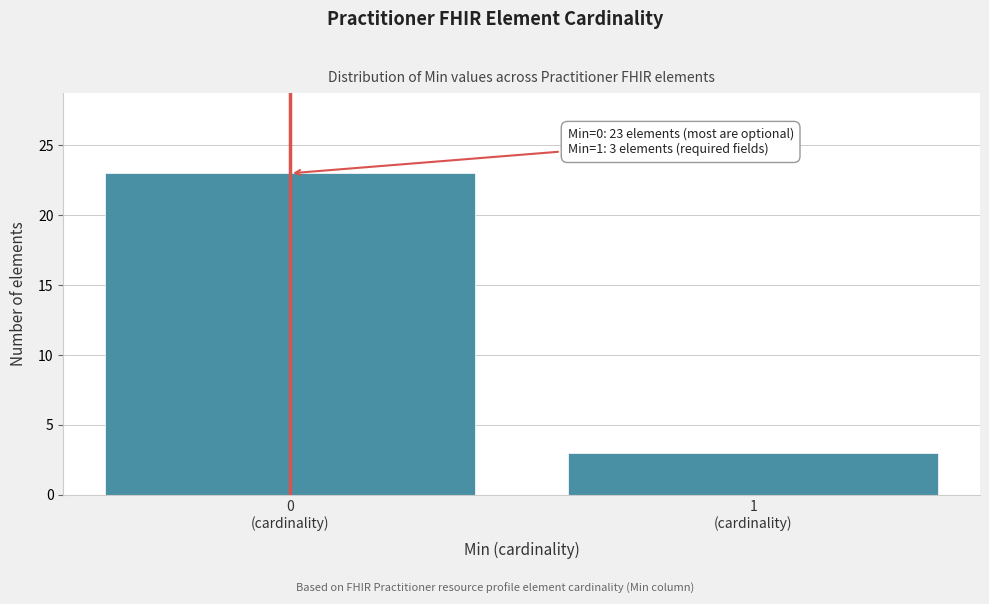

Reading left to right, extract all data points from this chart.

23	3